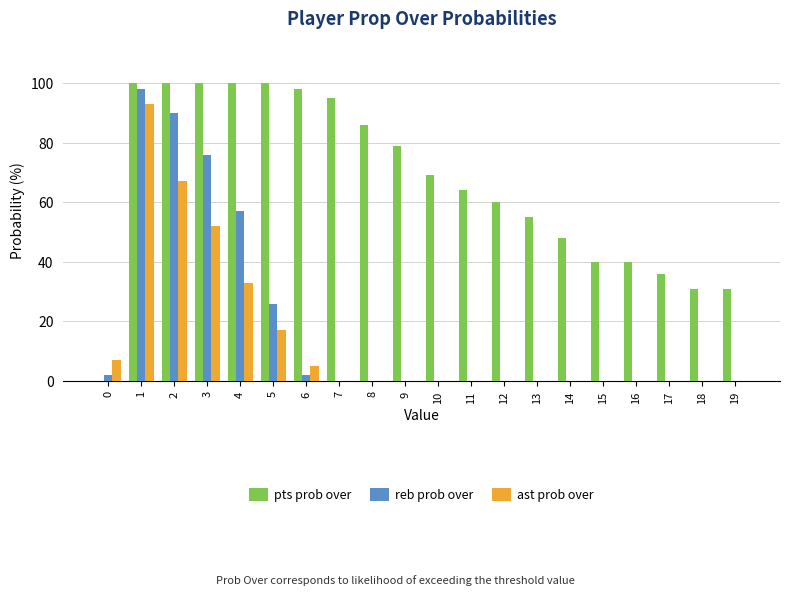

Is the value of pts prob over at 11 greater than the value of ast prob over at 5?

Yes